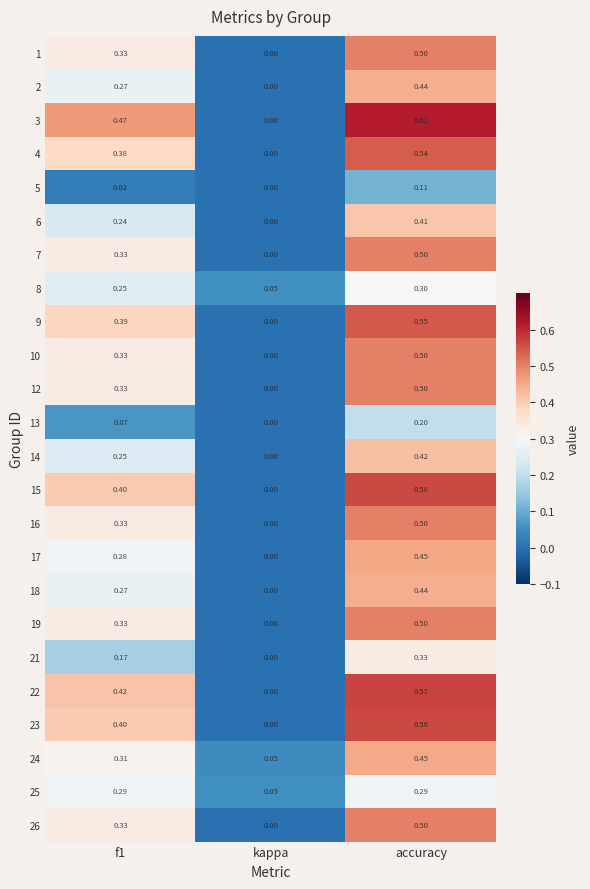

Where is 18 nearest to the value 0?

kappa